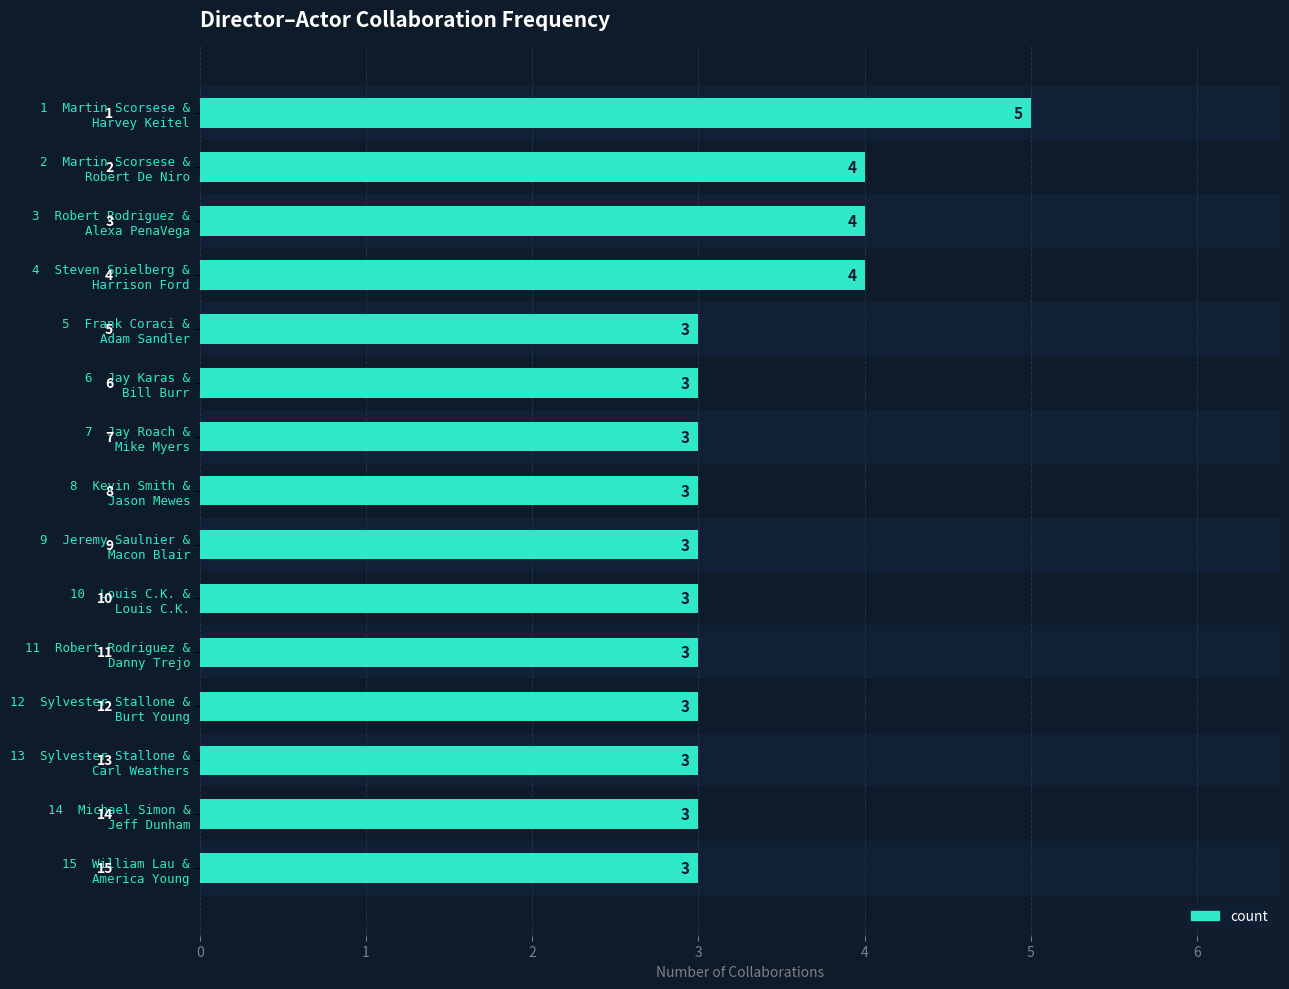

What is the average value?

3